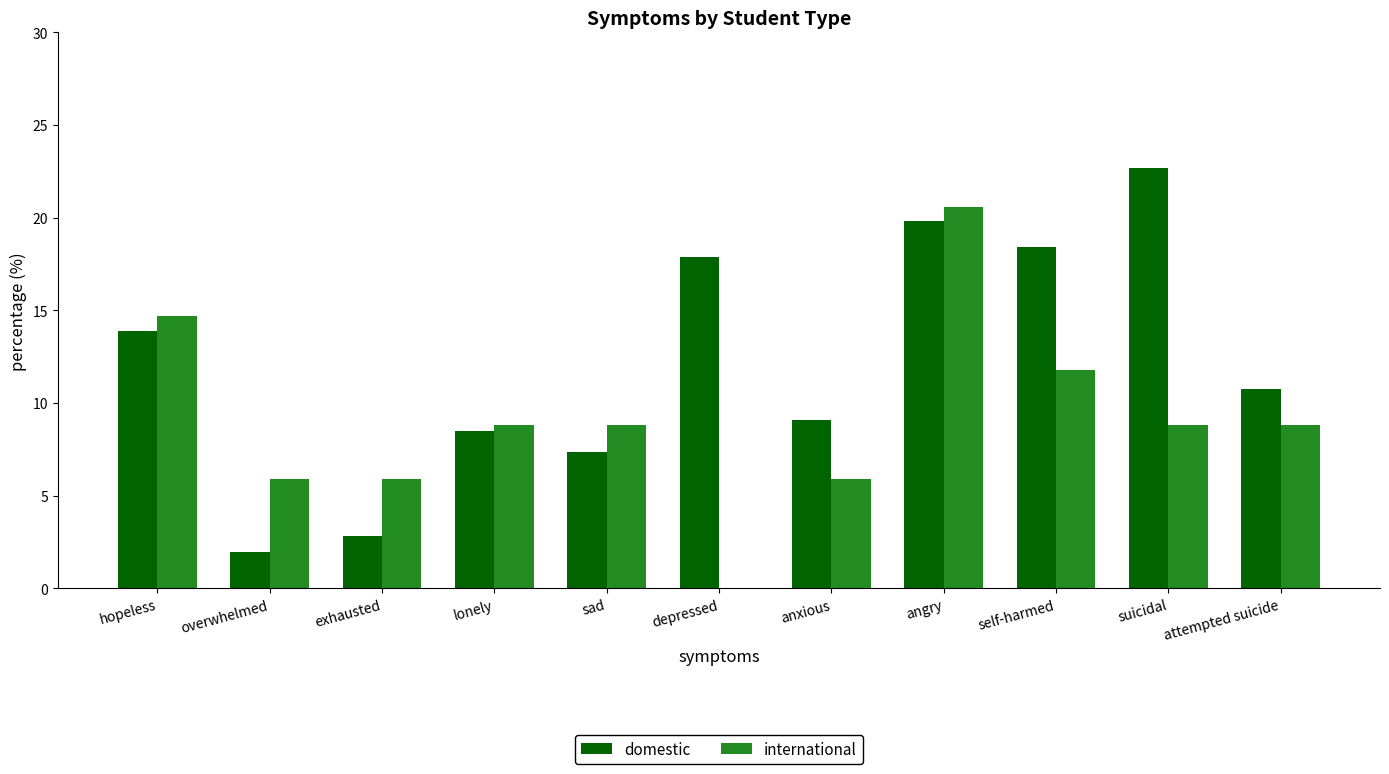

What is the total value across all series at self-harmed?

30.2